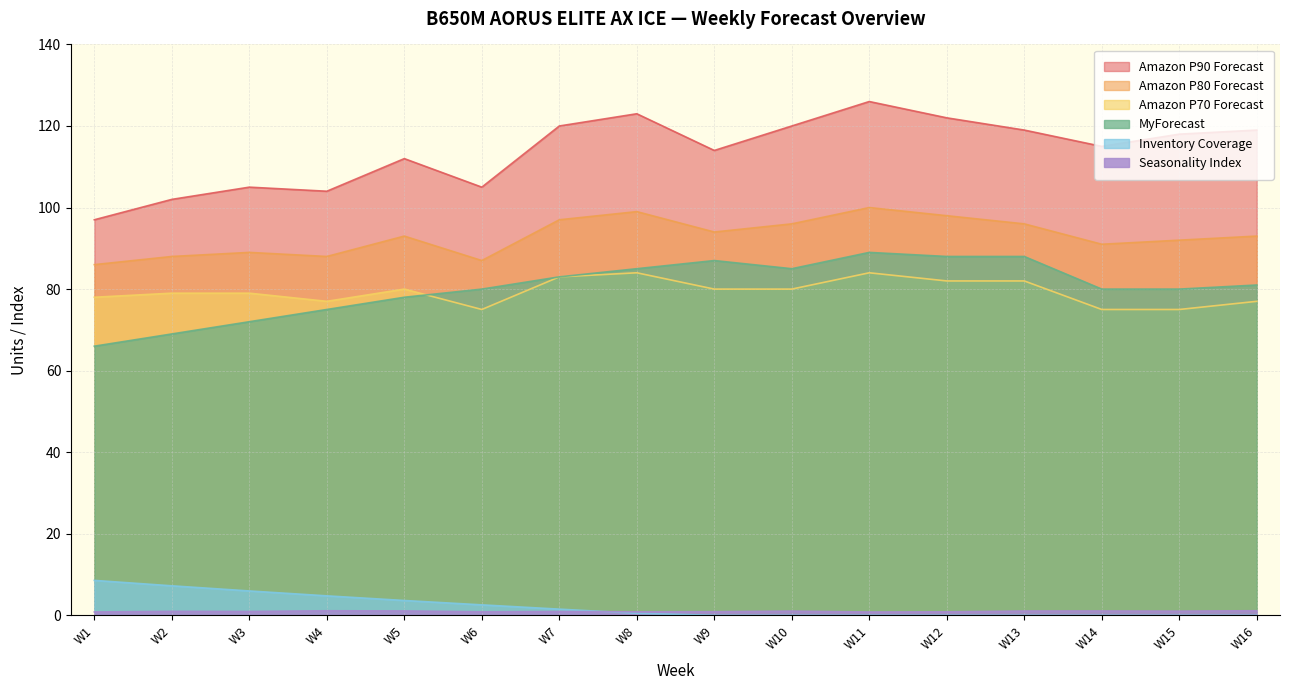

At which category does Seasonality Index reach its first local peak?

W2